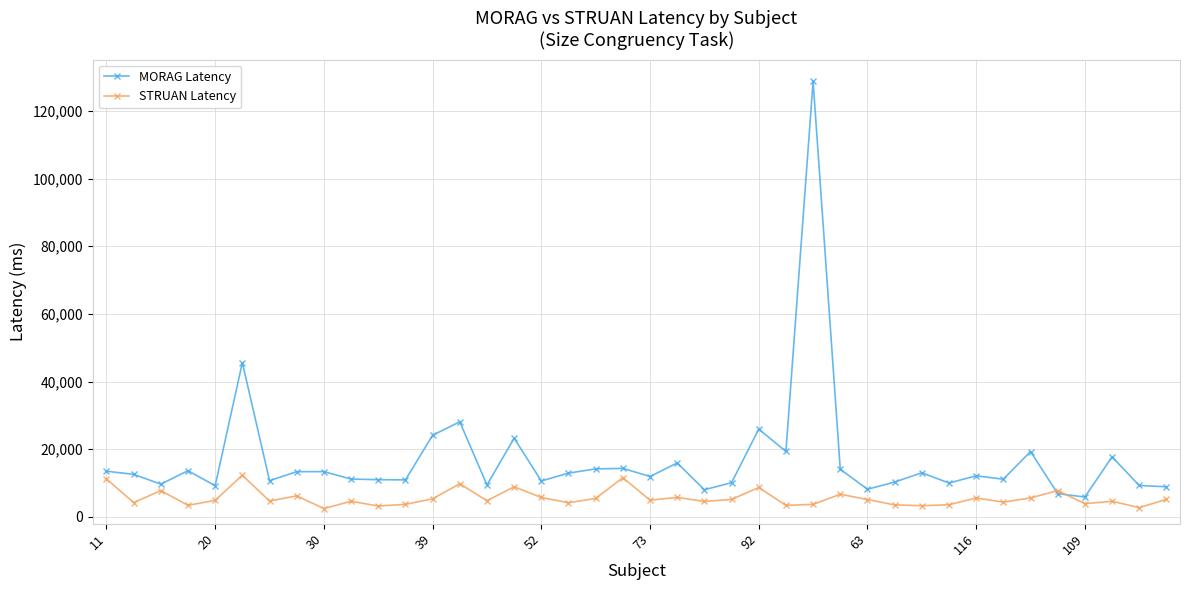

How many distinct data groups are displayed?

2